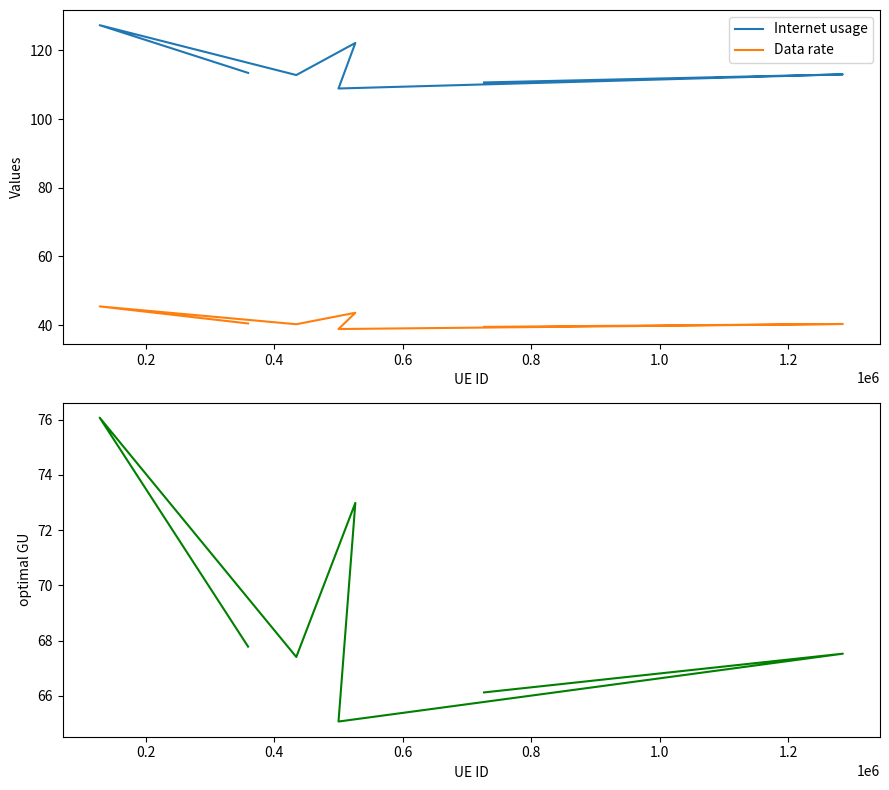

True or false: Data rate and Internet usage intersect in this chart.

False